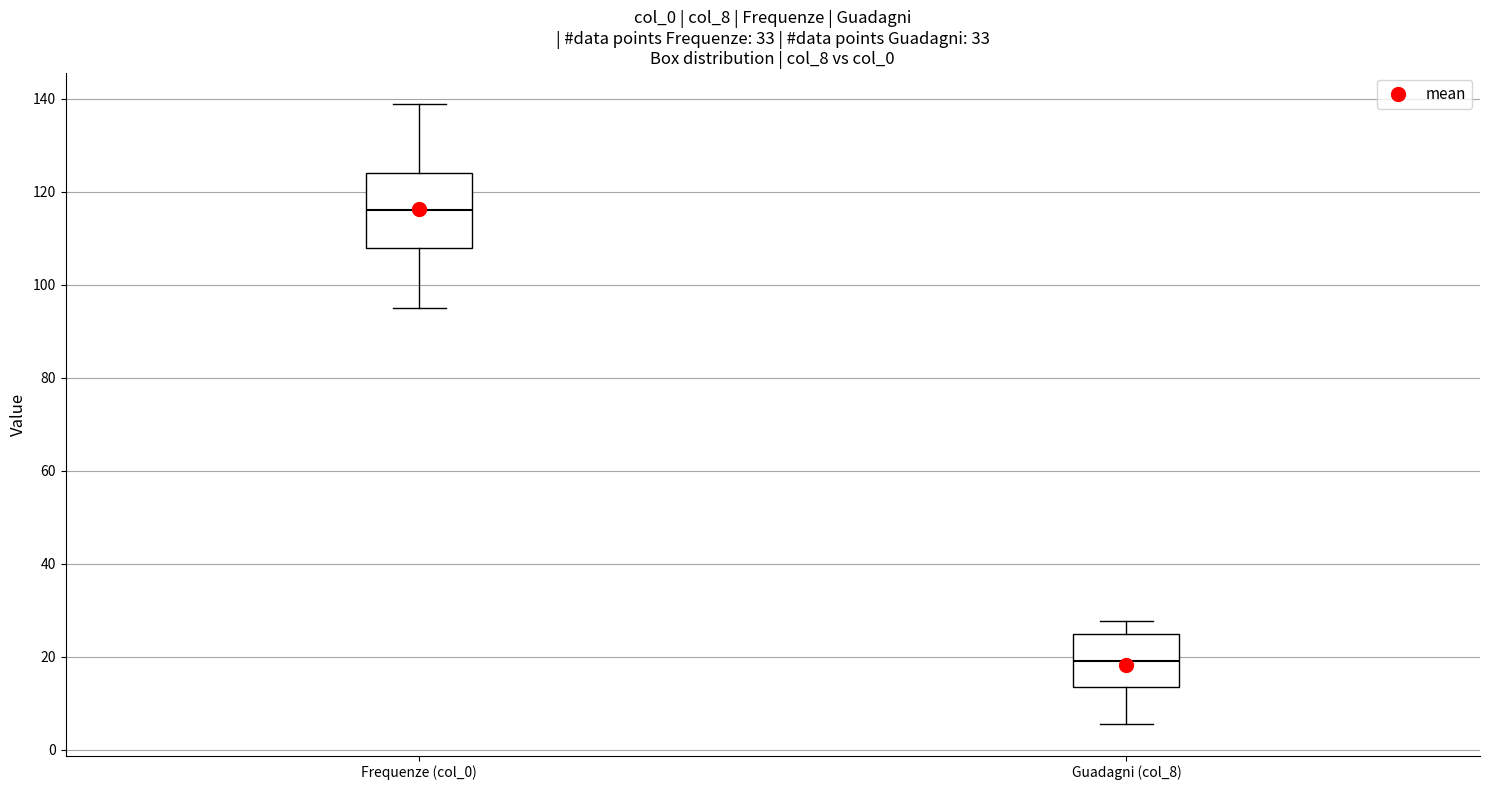

Which box's median line is the highest?

Frequenze (col_0)